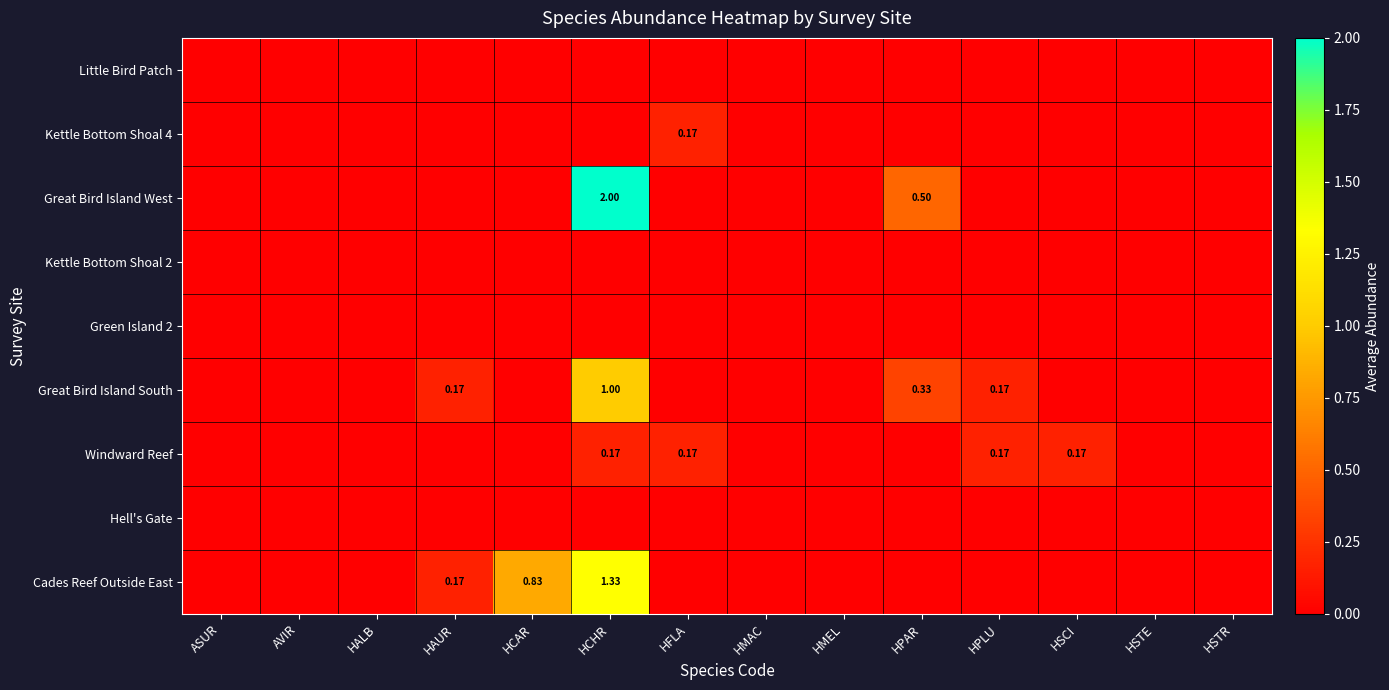

Between HALB and HPAR, which is larger?

HALB